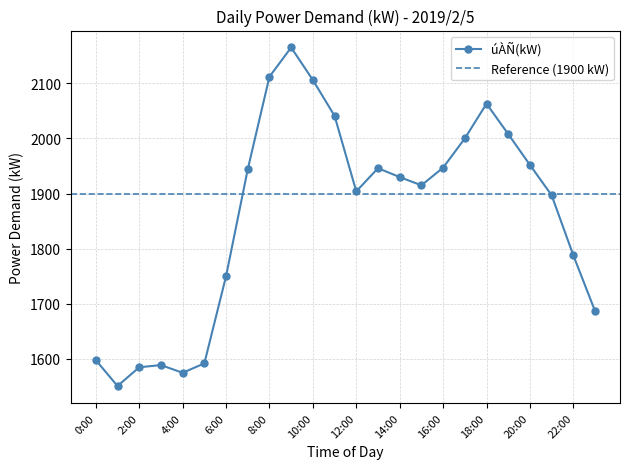

What is the difference between the values at 17:00 and 2:00?

415